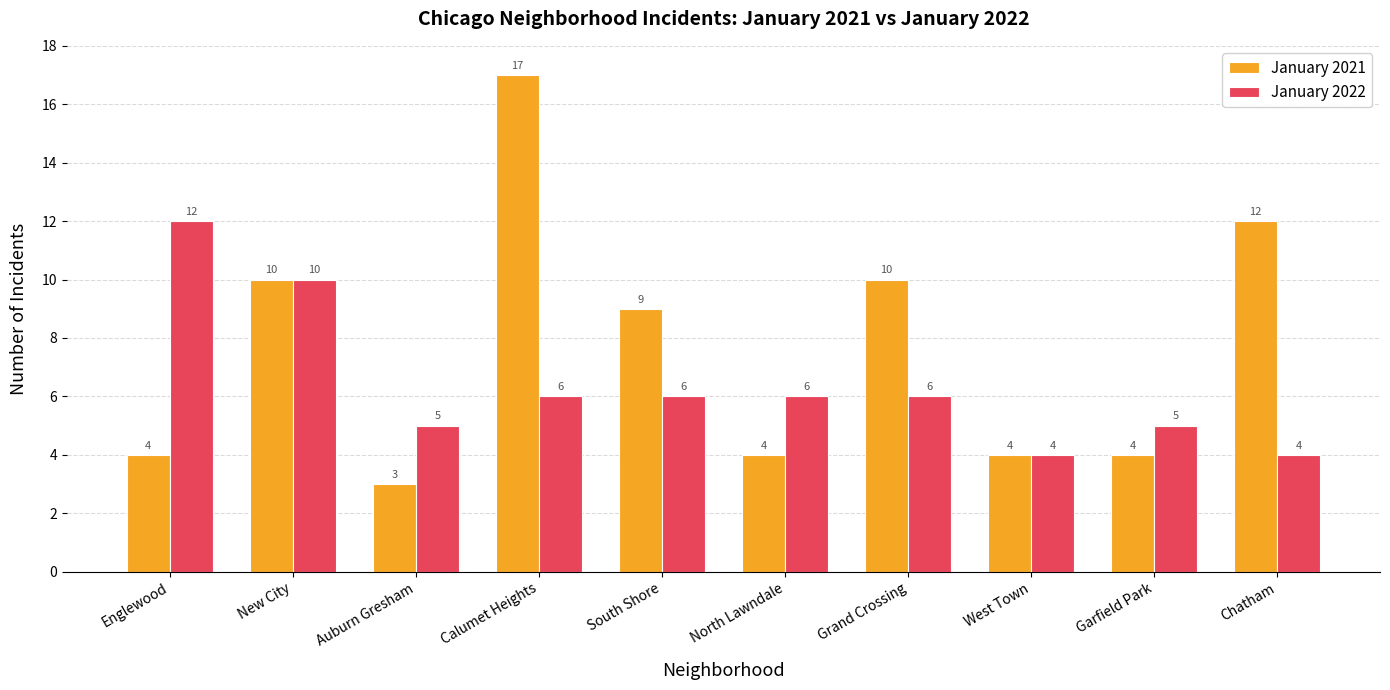

What position from the right is Calumet Heights?

7